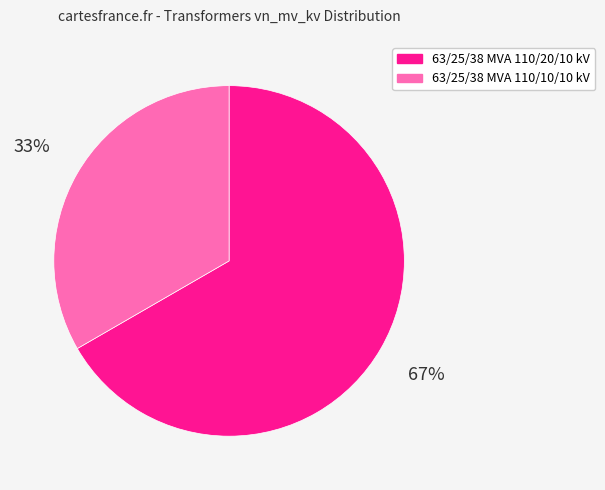

Combined, do 63/25/38 MVA 110/20/10 kV and 63/25/38 MVA 110/10/10 kV account for over 50%?

Yes